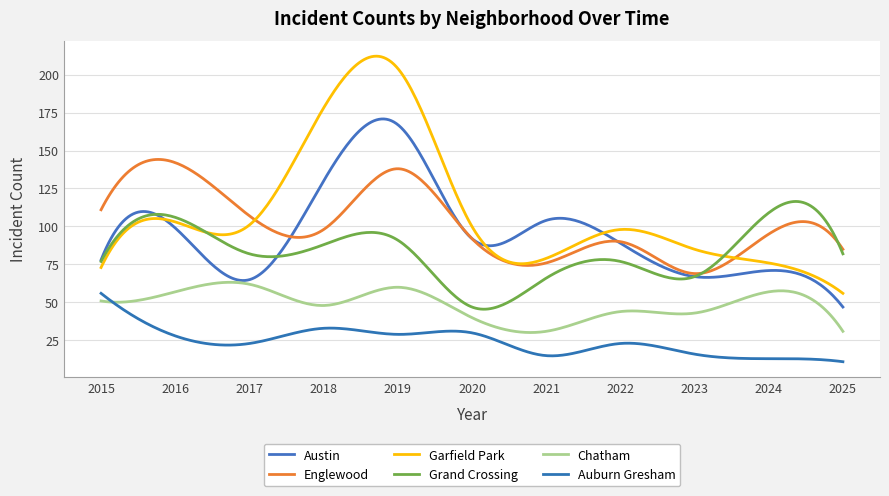

True or false: Chatham and Grand Crossing cross at least once.

False